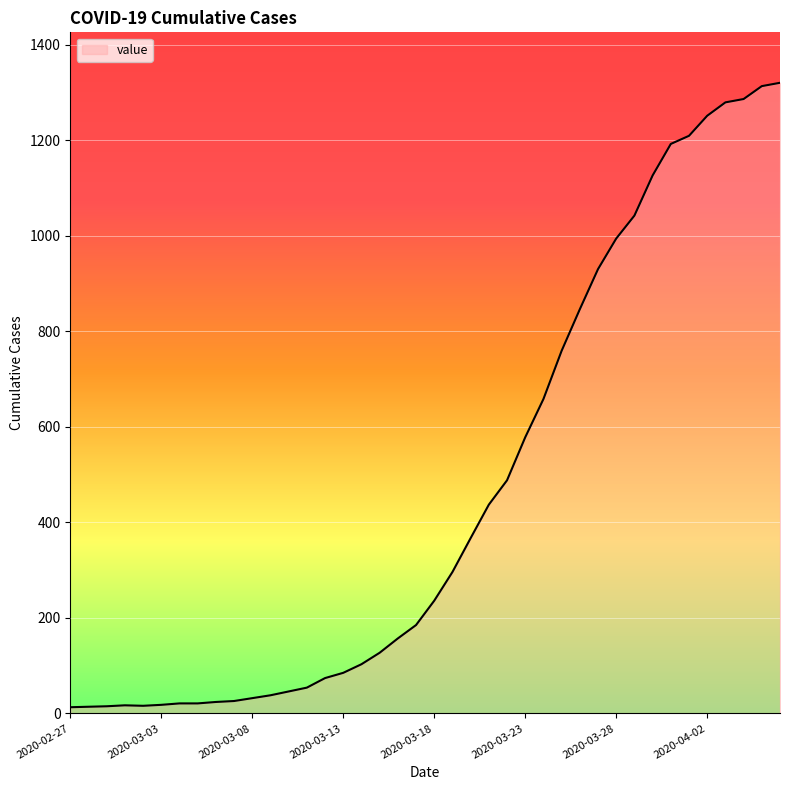

What is the difference between the maximum and minimum values?

1307